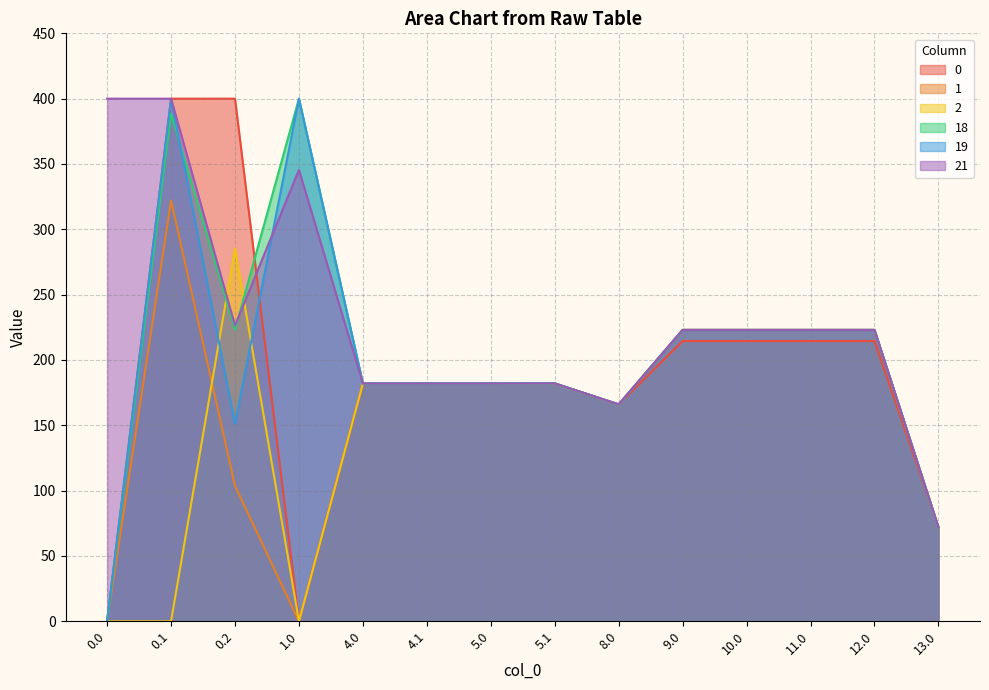

Rank the series by their maximum value, from highest to lowest.

0, 18, 19, 21, 1, 2